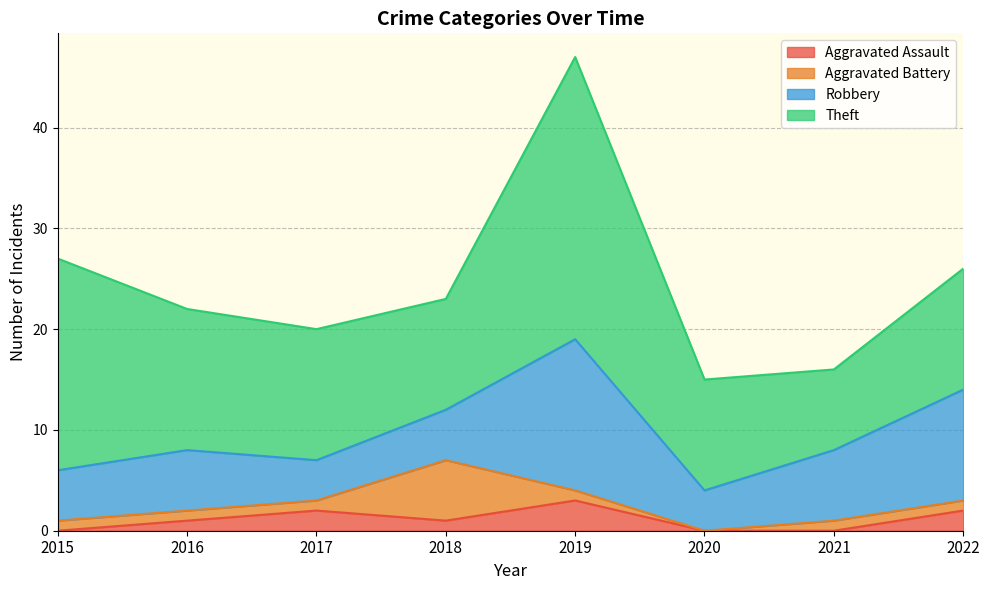

The value of Aggravated Assault at 2018 is 1. True or false?

False